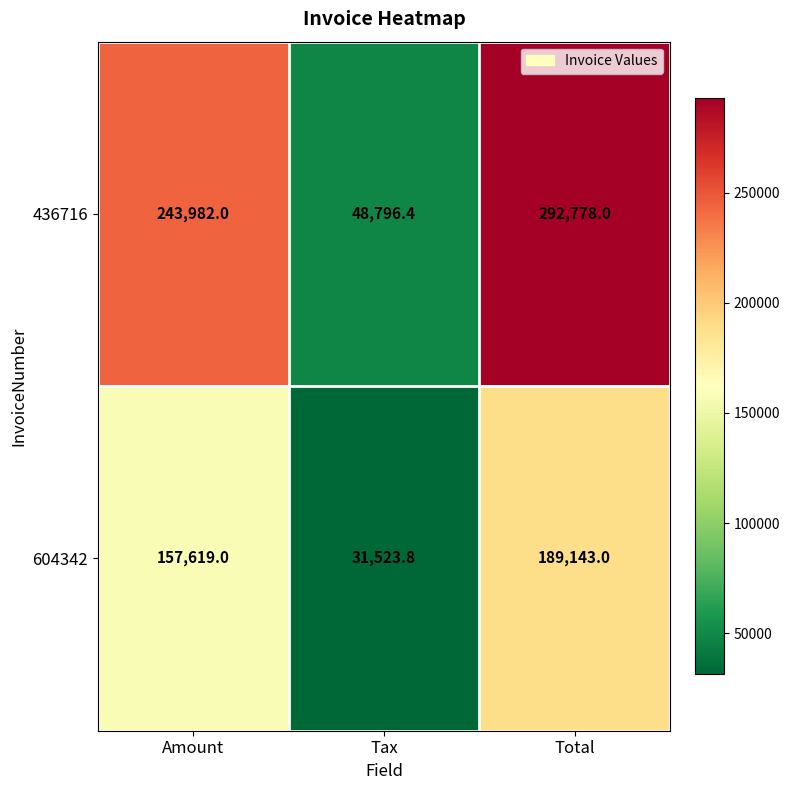

What is the total value across all series at Tax?

80320.2